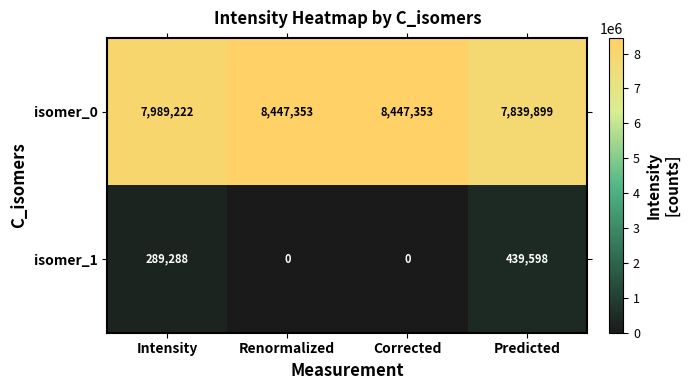

At which label is isomer_0 closest to 8143626?

Intensity